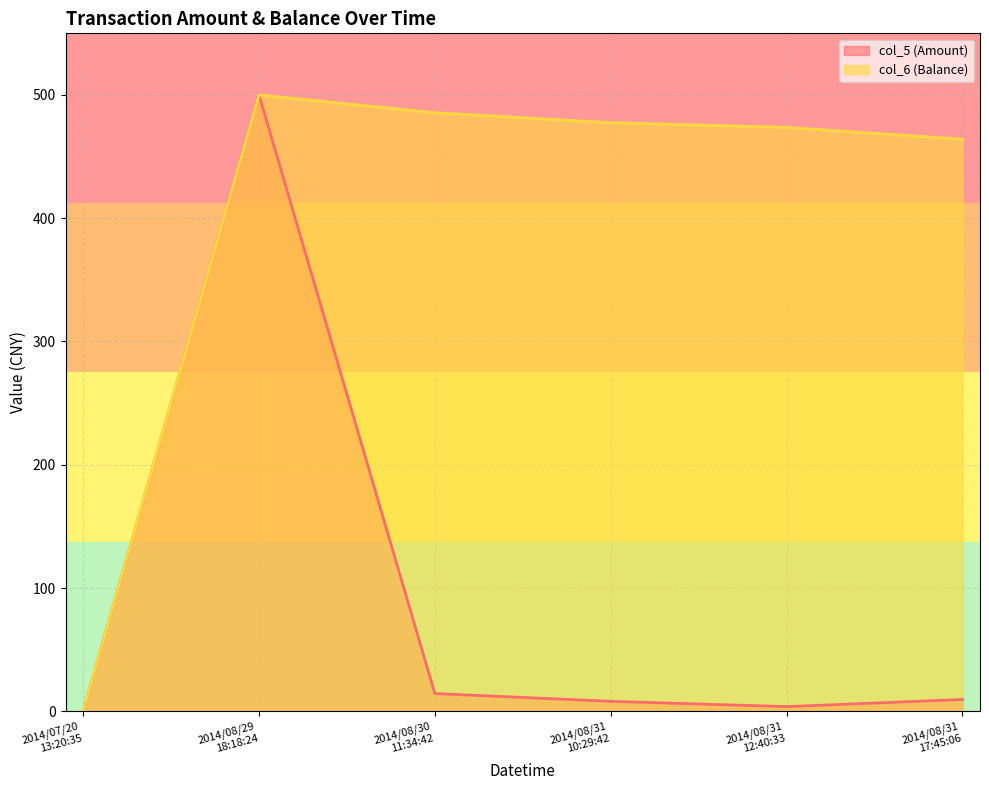

Between 2014/08/29 18:18:24 and 2014/08/31 12:40:33, which series saw the biggest shift?

col_5 (Amount)